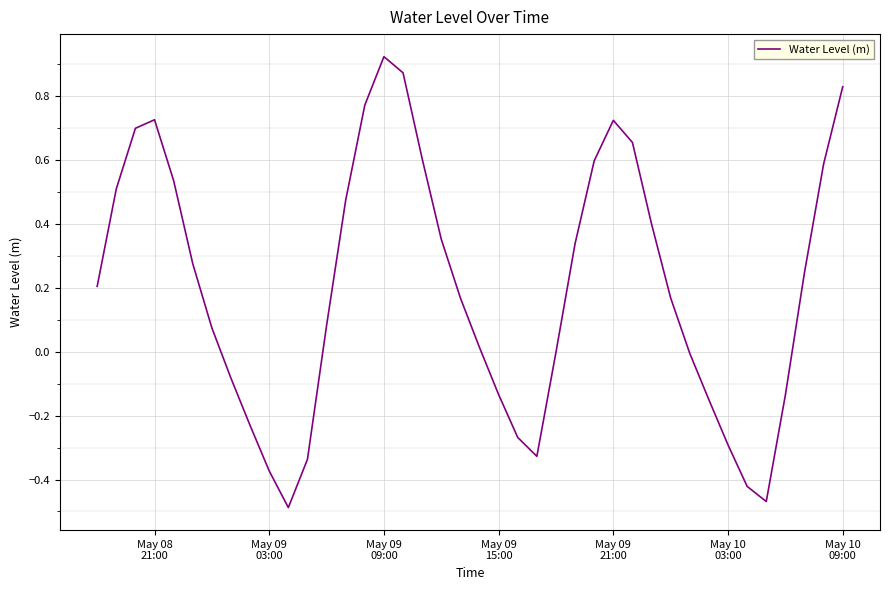

Does the chart have visible grid lines?

Yes